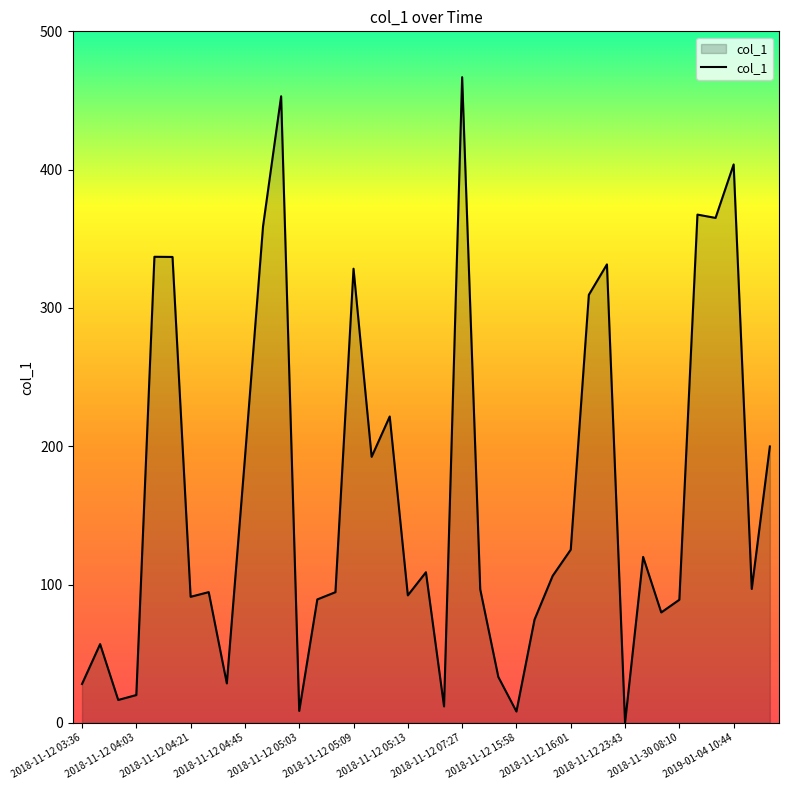

What is the difference between the maximum and minimum values?

466.8